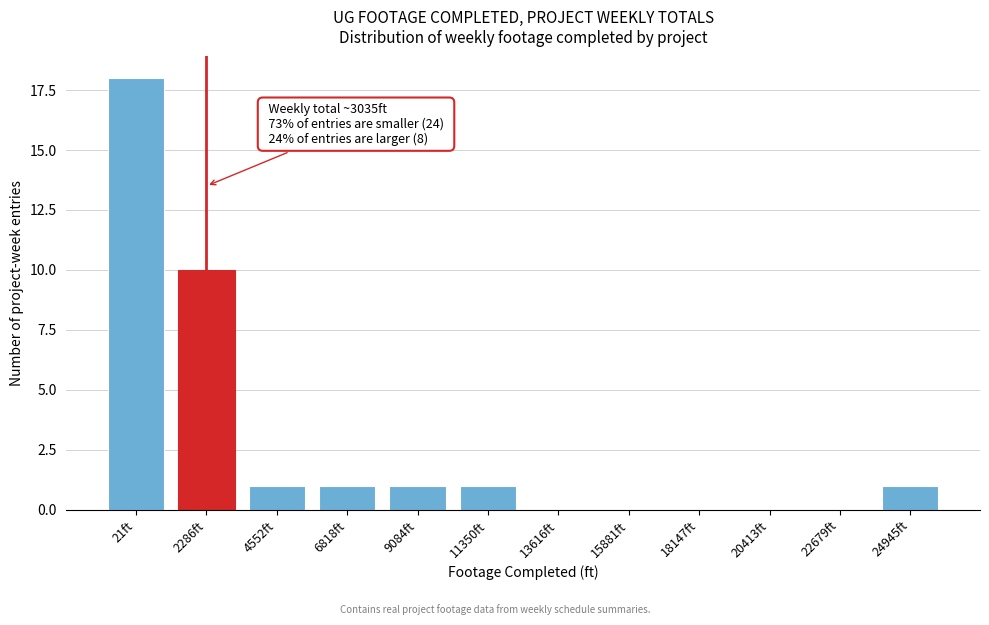

Reading right to left, transcribe all the data shown in this chart.

24945ft=1	22679ft=0	20413ft=0	18147ft=0	15881ft=0	13616ft=0	11350ft=1	9084ft=1	6818ft=1	4552ft=1	2286ft=10	21ft=18